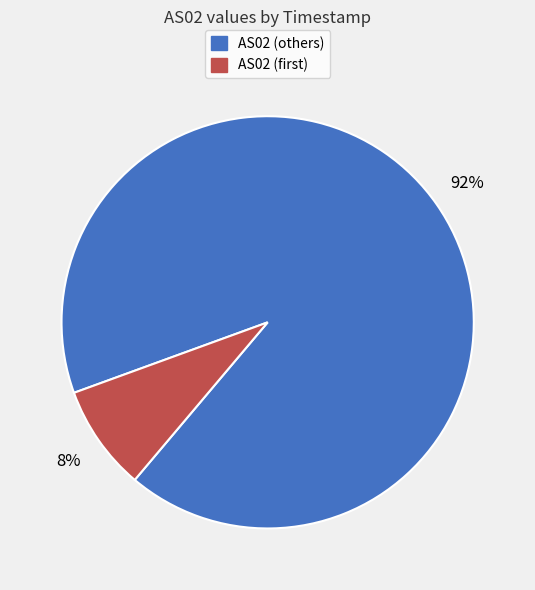

Does AS02 (others) account for over 50% of the chart?

Yes